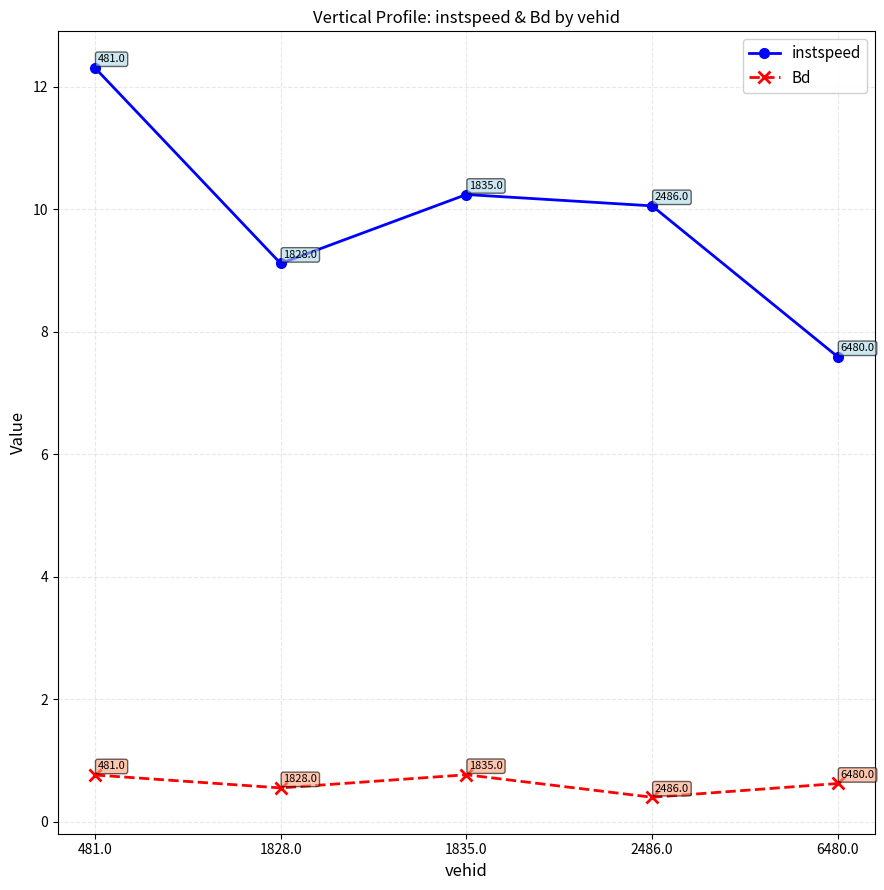

Which label corresponds to the smallest value in the chart?

2486.0